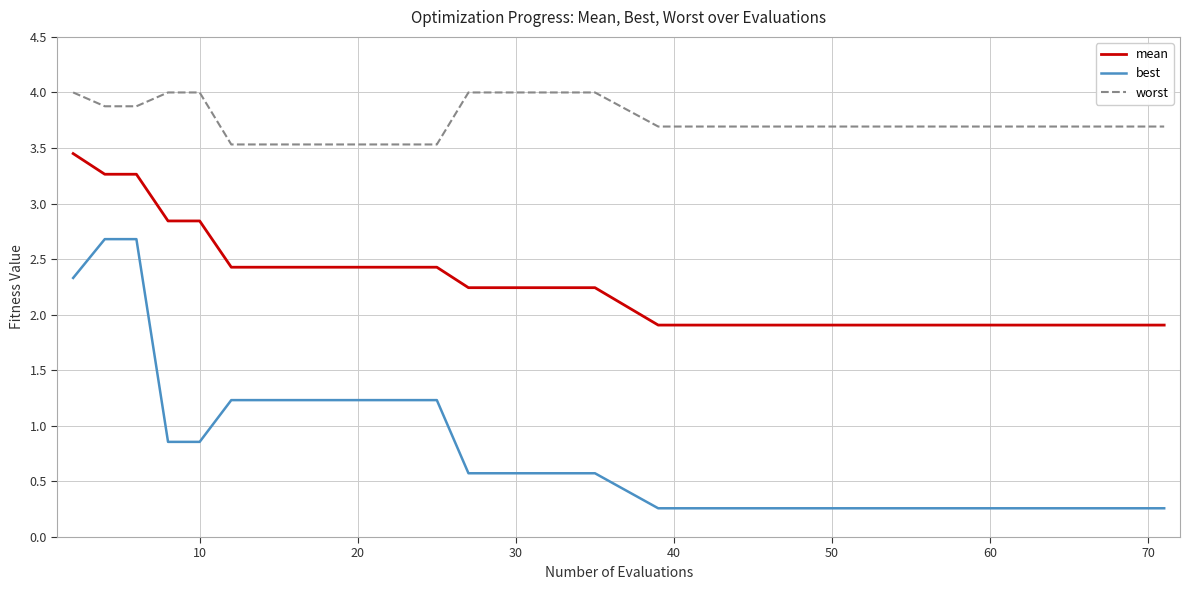

Which series has the largest range (max minus min)?

best